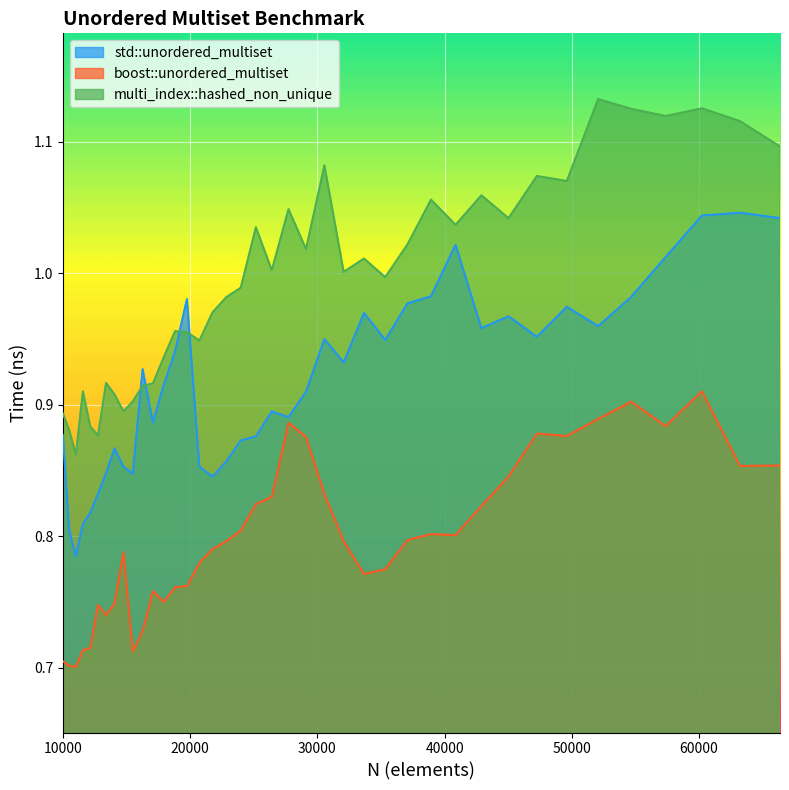

Reading right to left, what are all the values shown in this chart?

std::unordered_multiset: 66358=1.0	63216=1.0	60223=1.0	57372=1.0	54656=1.0	52069=1.0	49605=1.0	47258=1.0	45022=1.0	42892=1.0	40863=1.0	38930=1.0	37089=1.0	35335=0.9	33664=1.0	32072=0.9	30555=0.9	29110=0.9	27733=0.9	26421=0.9	25171=0.9	23980=0.9	22845=0.9	21764=0.8	20734=0.9	19753=1.0	18818=0.9	17927=0.9	17078=0.9	16269=0.9	15498=0.8	14763=0.9	14063=0.9	13396=0.8	12760=0.8	12154=0.8	11576=0.8	11025=0.8	10500=0.8	10000=0.9
boost::unordered_multiset: 66358=0.9	63216=0.9	60223=0.9	57372=0.9	54656=0.9	52069=0.9	49605=0.9	47258=0.9	45022=0.8	42892=0.8	40863=0.8	38930=0.8	37089=0.8	35335=0.8	33664=0.8	32072=0.8	30555=0.8	29110=0.9	27733=0.9	26421=0.8	25171=0.8	23980=0.8	22845=0.8	21764=0.8	20734=0.8	19753=0.8	18818=0.8	17927=0.8	17078=0.8	16269=0.7	15498=0.7	14763=0.8	14063=0.7	13396=0.7	12760=0.7	12154=0.7	11576=0.7	11025=0.7	10500=0.7	10000=0.7
multi_index::hashed_non_unique: 66358=1.1	63216=1.1	60223=1.1	57372=1.1	54656=1.1	52069=1.1	49605=1.1	47258=1.1	45022=1.0	42892=1.1	40863=1.0	38930=1.1	37089=1.0	35335=1.0	33664=1.0	32072=1.0	30555=1.1	29110=1.0	27733=1.0	26421=1.0	25171=1.0	23980=1.0	22845=1.0	21764=1.0	20734=0.9	19753=1.0	18818=1.0	17927=0.9	17078=0.9	16269=0.9	15498=0.9	14763=0.9	14063=0.9	13396=0.9	12760=0.9	12154=0.9	11576=0.9	11025=0.9	10500=0.9	10000=0.9